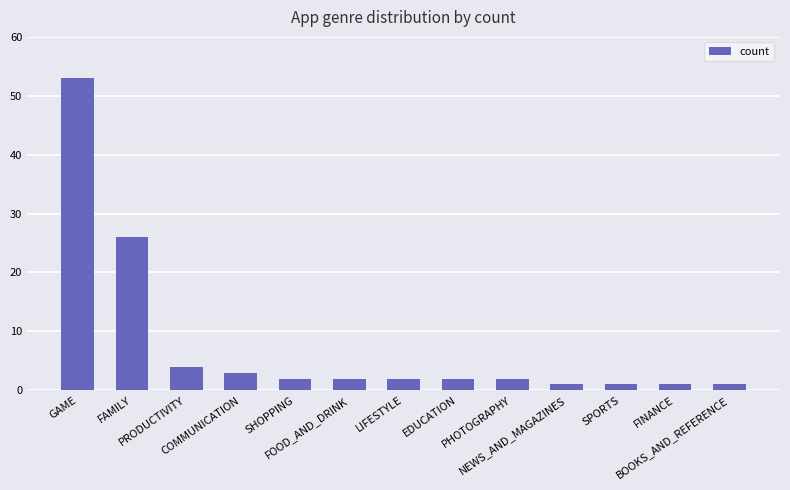

Reading right to left, transcribe all the data shown in this chart.

BOOKS_AND_REFERENCE=1	FINANCE=1	SPORTS=1	NEWS_AND_MAGAZINES=1	PHOTOGRAPHY=2	EDUCATION=2	LIFESTYLE=2	FOOD_AND_DRINK=2	SHOPPING=2	COMMUNICATION=3	PRODUCTIVITY=4	FAMILY=26	GAME=53